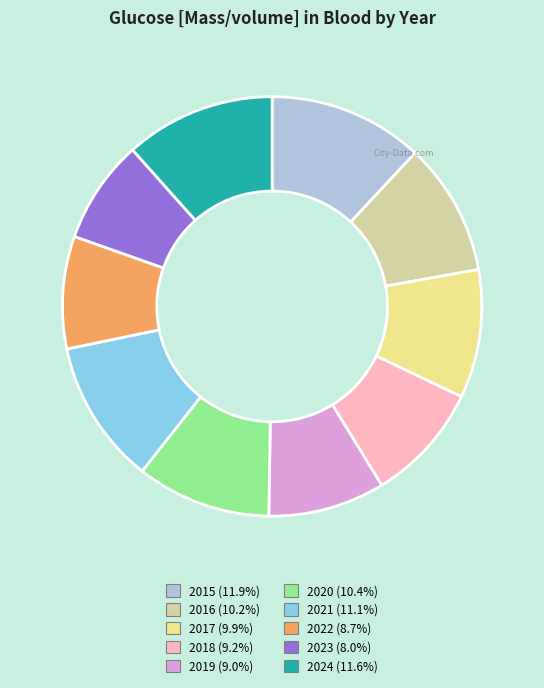

True or false: 2024 accounts for 17% of the total.

False